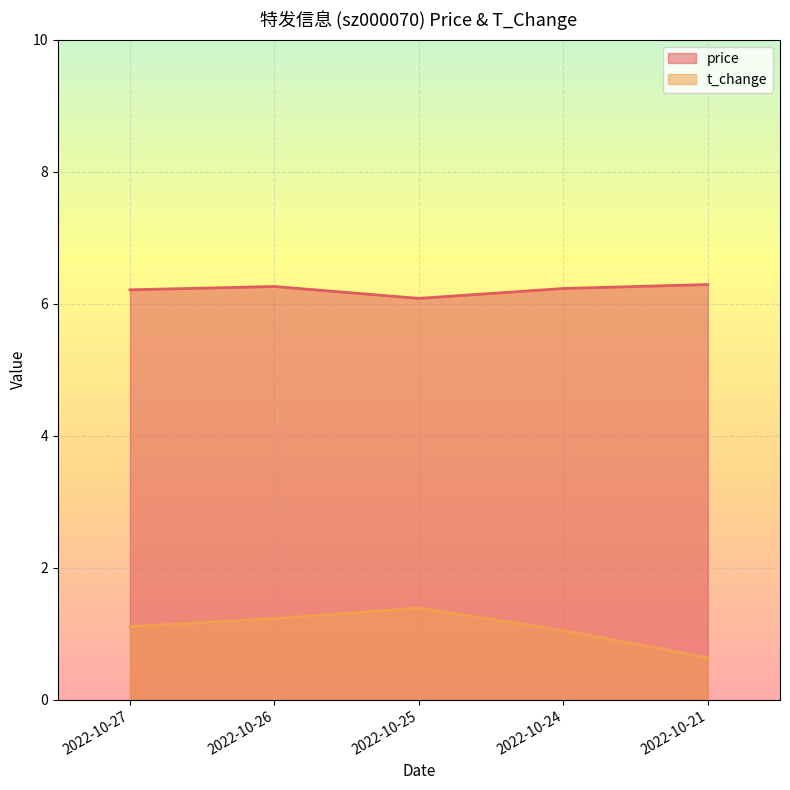

What is the spread (max minus min) of values at 2022-10-26?

5.0